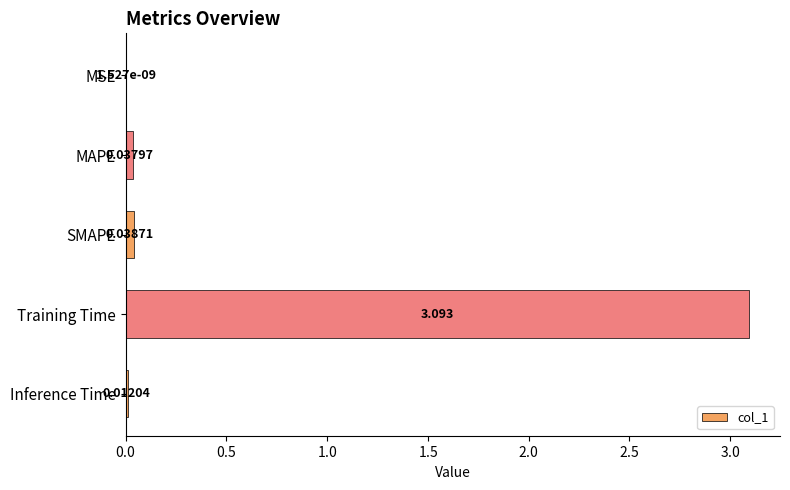

Which label corresponds to the largest value in the chart?

Training Time